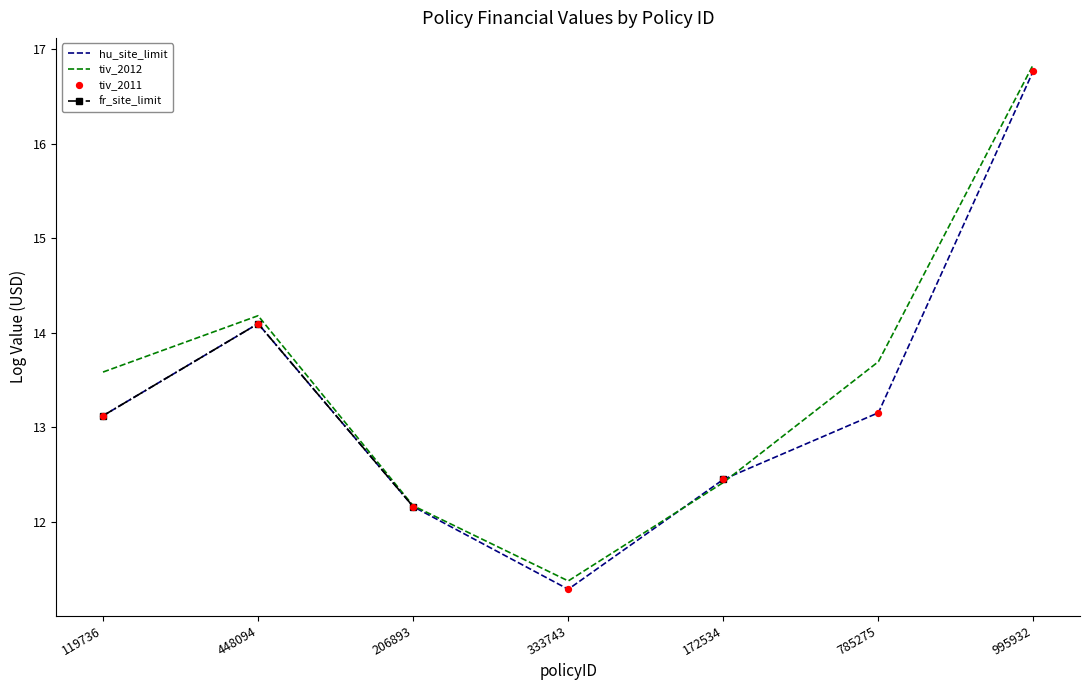

What are all the series names shown in the legend?

hu_site_limit, tiv_2012, fr_site_limit, tiv_2011